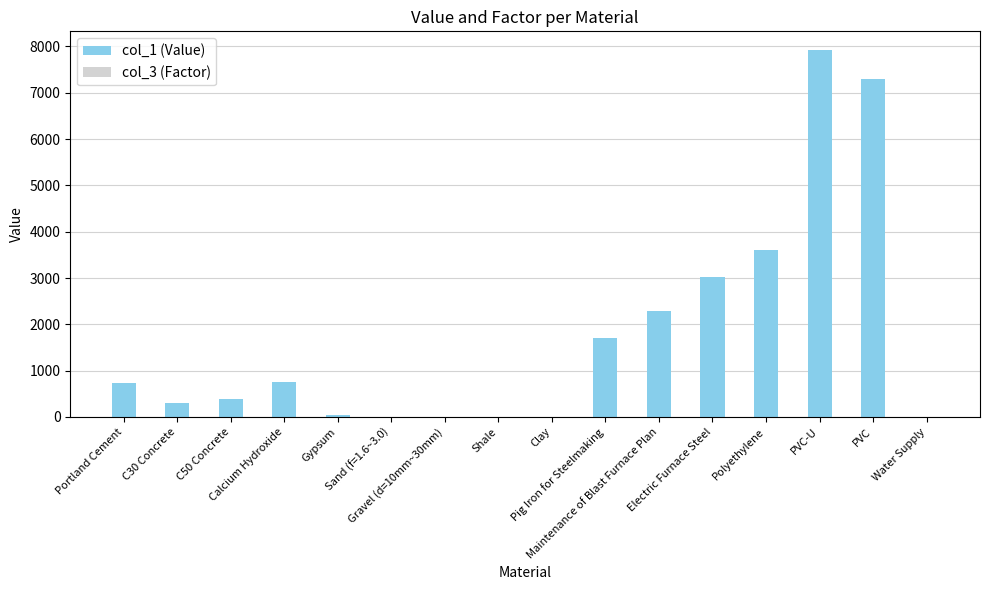

How many bars are there in total?

32